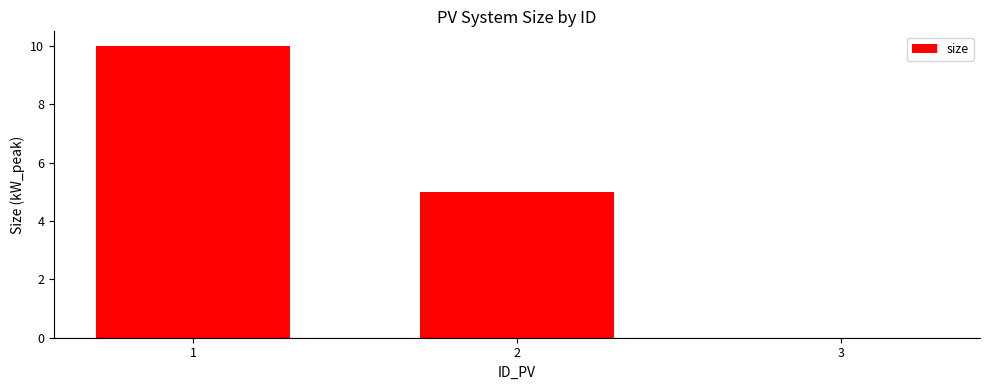

The value at 2 is 5. True or false?

True